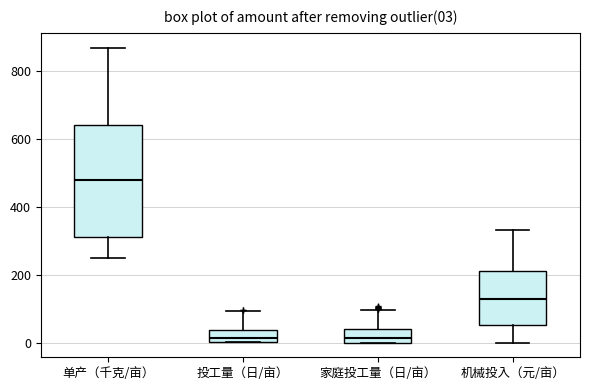

Comparing the boxes themselves (not the whiskers), which one is the tallest?

单产（千克/亩）